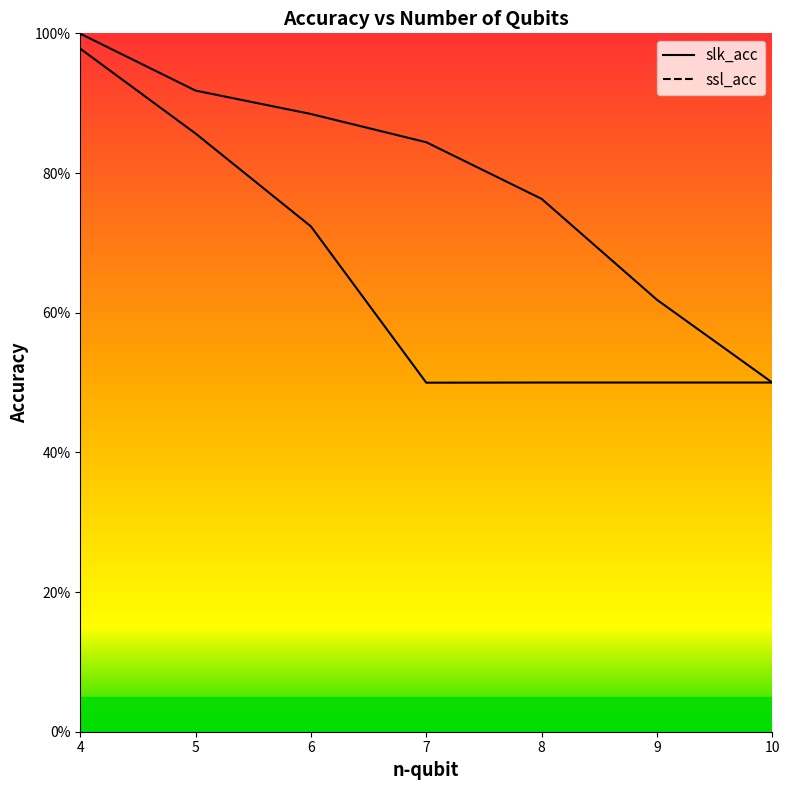

Which category has the lowest value in the ssl_acc series?

7